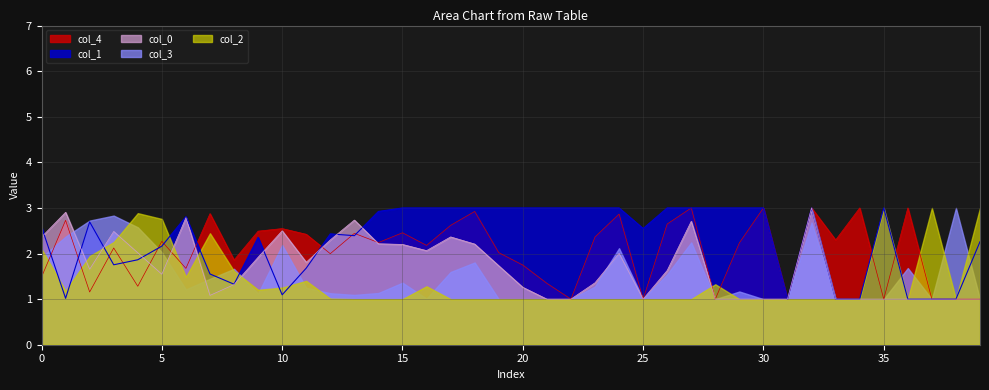

Which series has the widest spread of values?

col_4